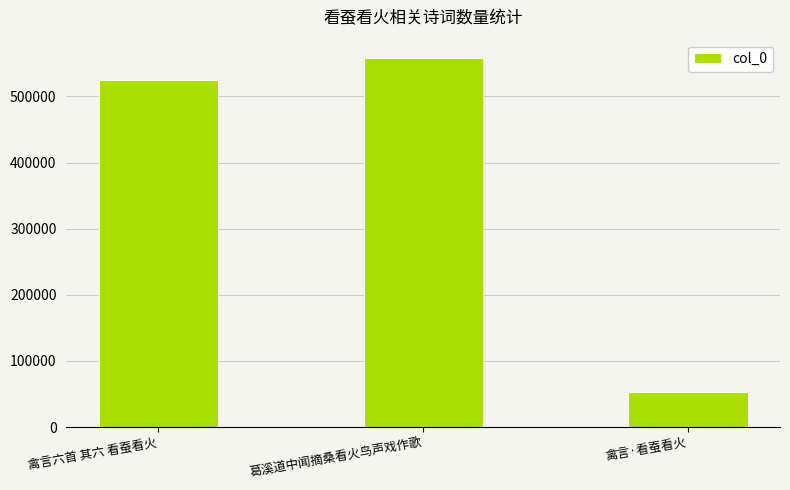

Rank the categories by value from highest to lowest.

葛溪道中闻摘桑看火鸟声戏作歌, 禽言六首 其六 看蚕看火, 禽言·看蚕看火